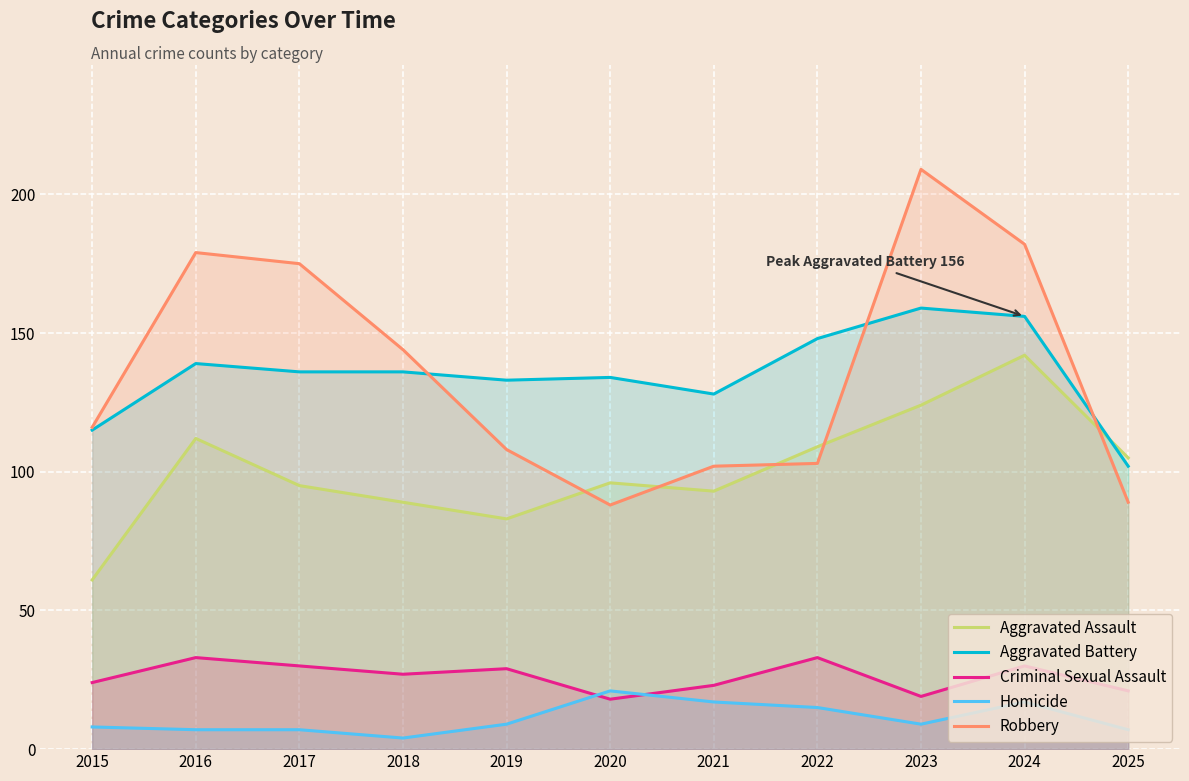

What are all the series names shown in the legend?

Aggravated Assault, Aggravated Battery, Criminal Sexual Assault, Homicide, Robbery